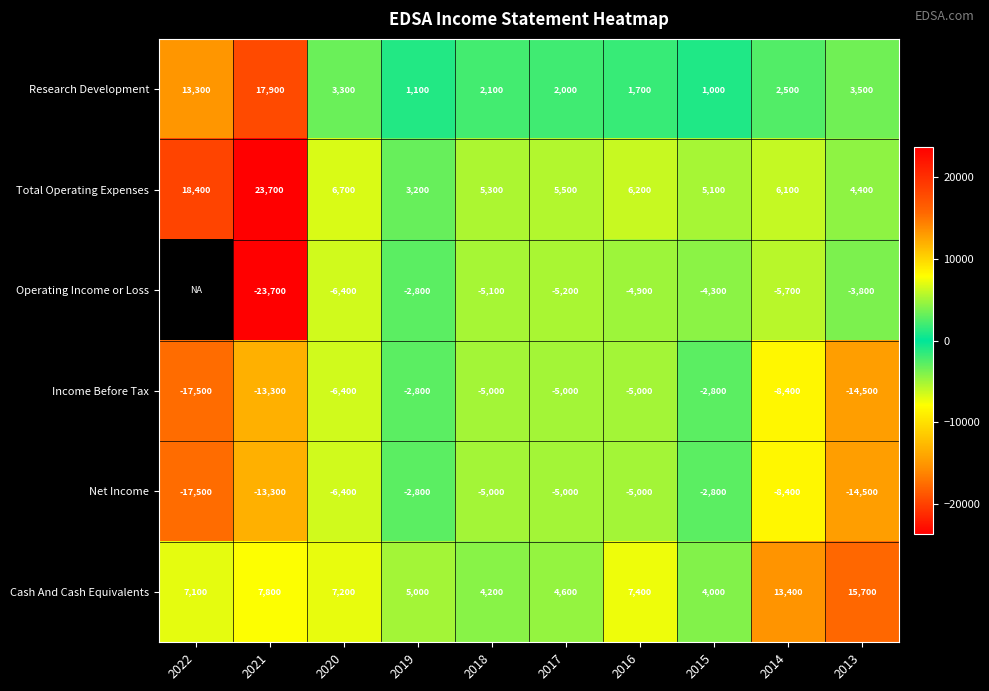

Which series changed the most between 2021 and 2015?

Operating Income or Loss